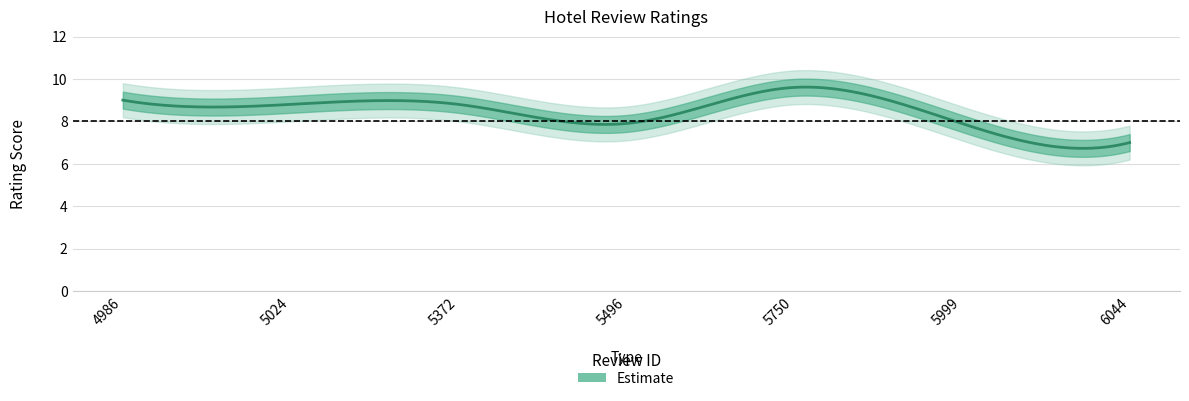

Reading right to left, what are all the values shown in this chart?

7.0	7.9	9.6	7.9	8.8	8.8	9.0